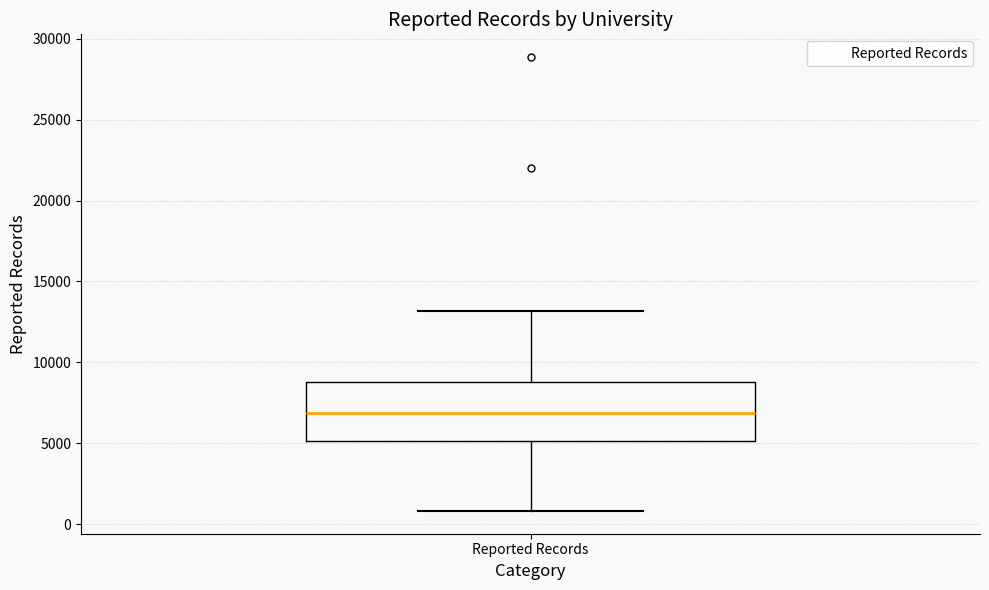

Transcribe this box plot: give where the median line is, the range the box spans, and where the two whiskers end, as read against the y-axis. The values are not printed on the chart, so give them approximately, as read against the axis.

median 7000, box 5000 to 9000, whiskers 1000 to 13000